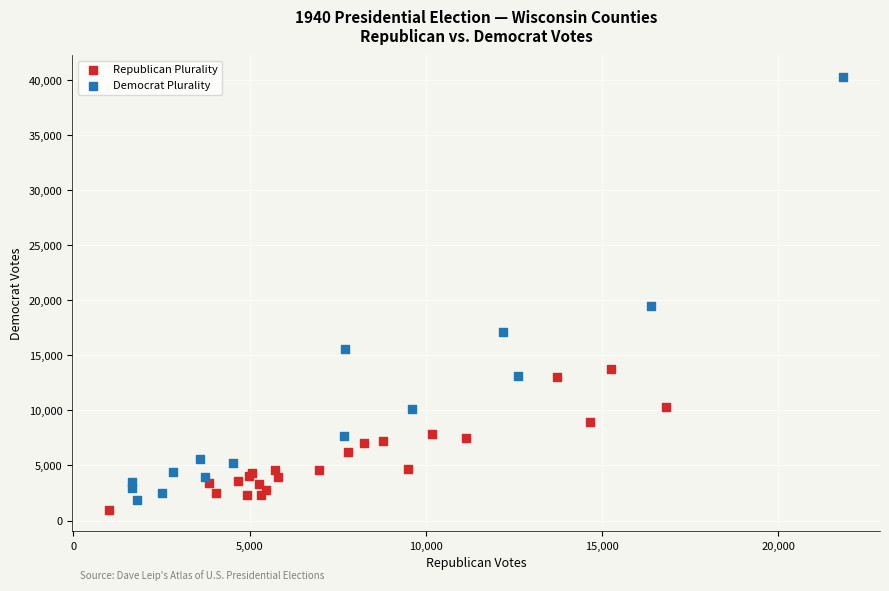

Which series reaches the maximum Y coordinate?

Democrat Plurality